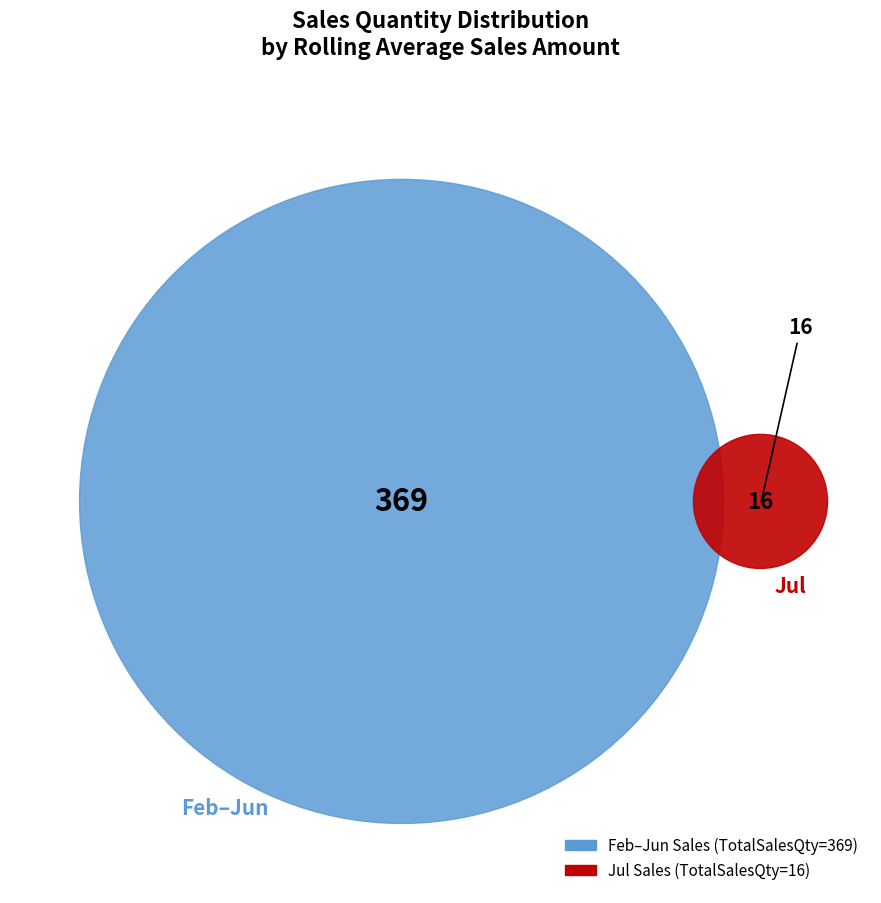

Is it true that 8 is 16% of the pie?

False